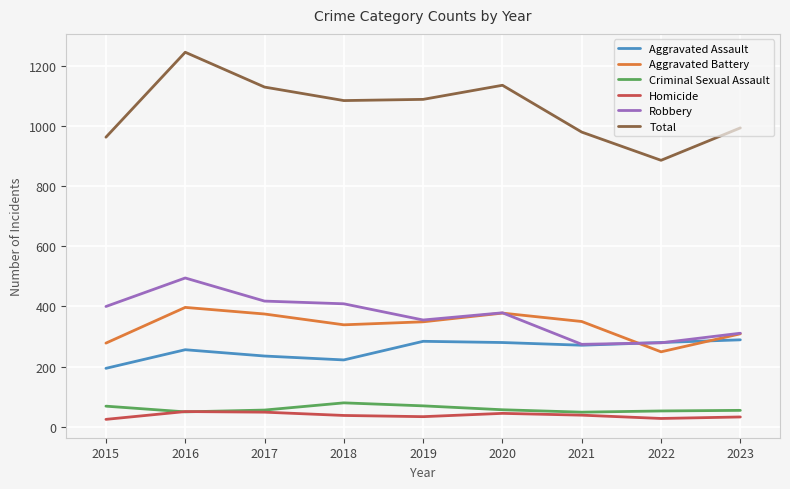

True or false: Criminal Sexual Assault and Aggravated Battery intersect in this chart.

False